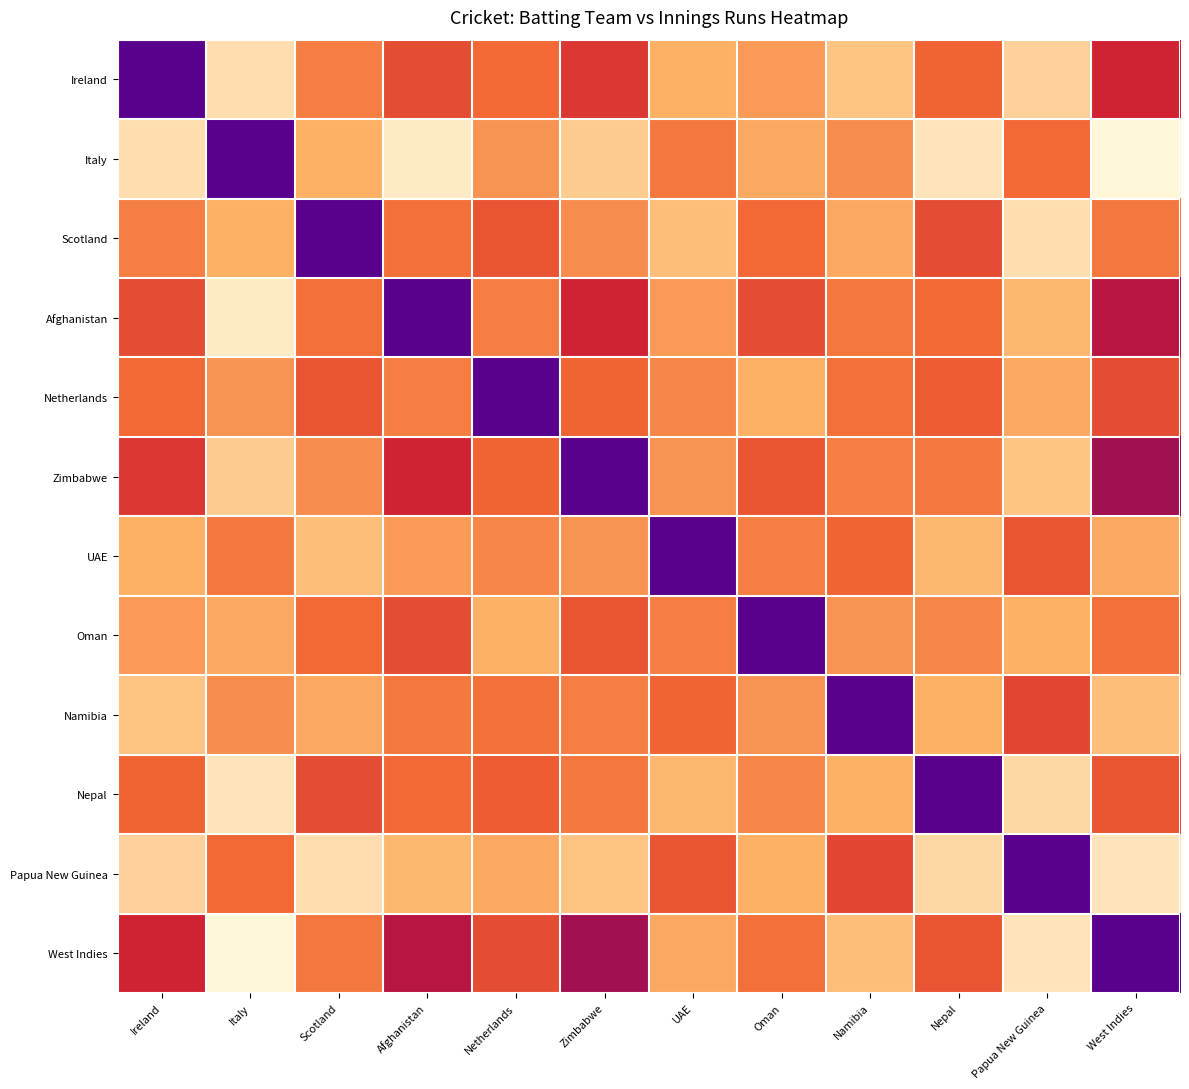

What is the minimum value shown in the chart?

1.7